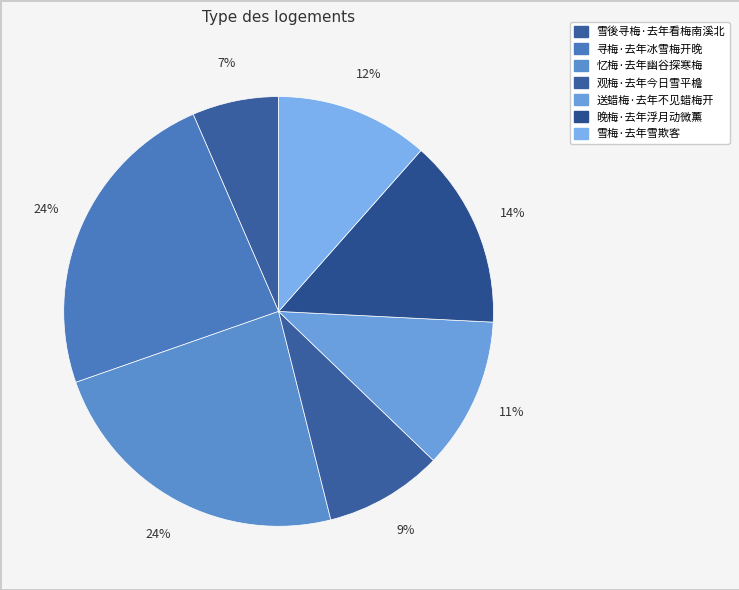

To the nearest percent, what portion does 晚梅·去年浮月动微薰 represent?

14%